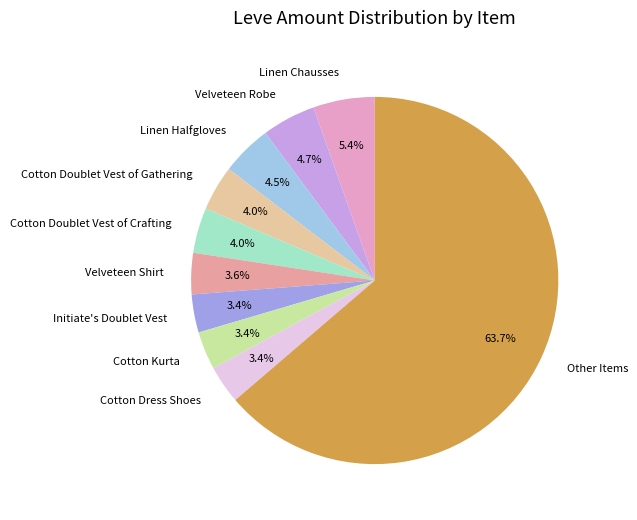

Approximately how many times larger is the value at Cotton Dress Shoes compared to Cotton Kurta?

1.0